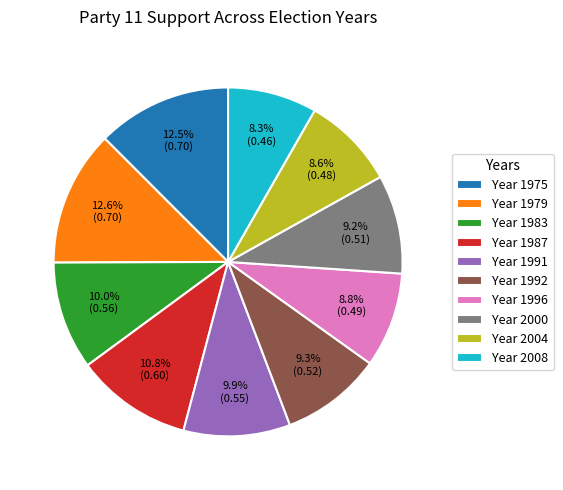

What percentage is NOT represented by Year 1983?

90.0%